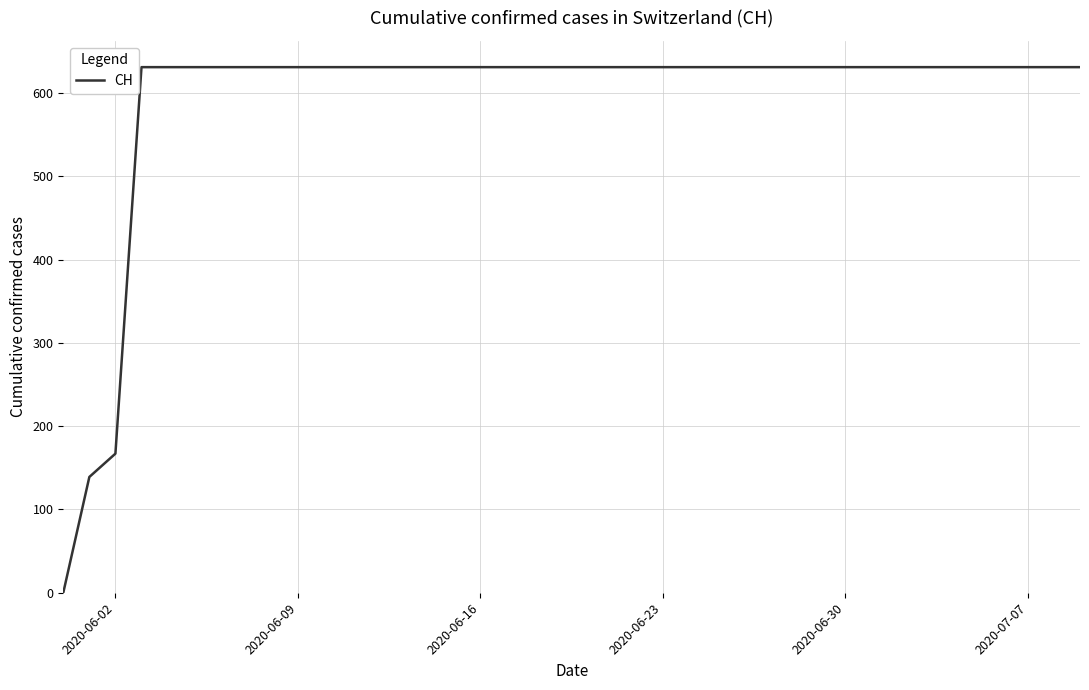

What is the greatest value displayed?

631